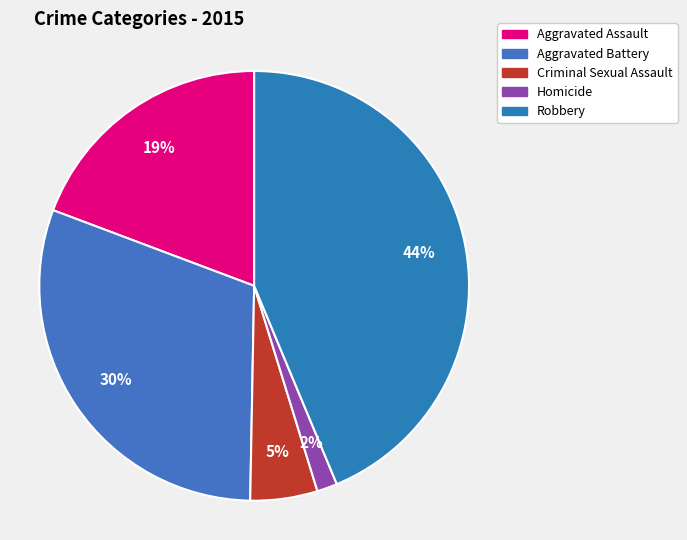

How many slices are in this pie chart?

5